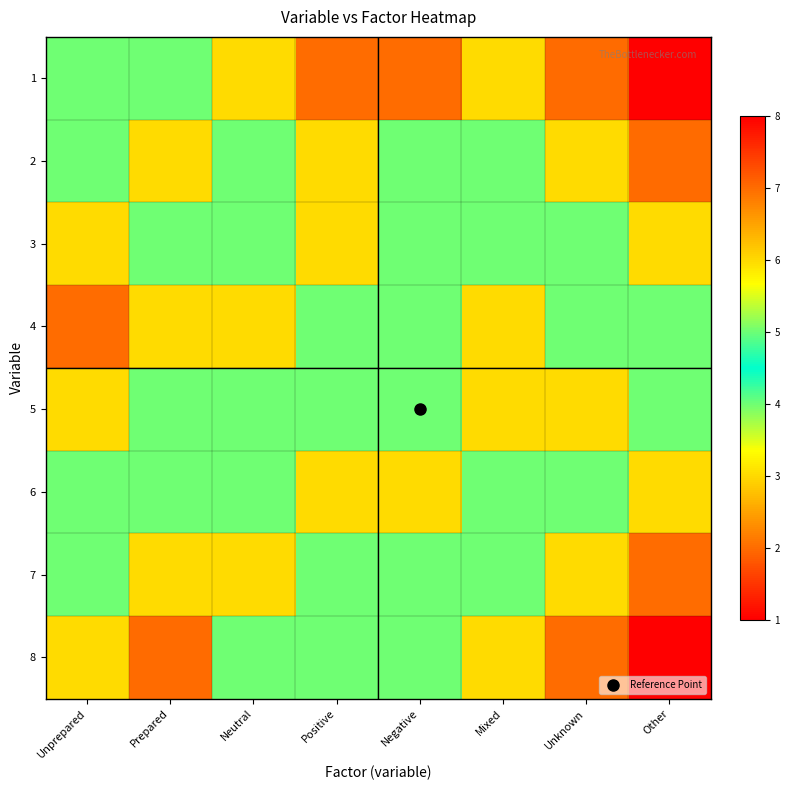

Reading left to right, what are all the values shown in this chart?

1: Unprepared=5	Prepared=4	Neutral=3	Positive=2	Negative=2	Mixed=6	Unknown=7	Other=8
2: Unprepared=4	Prepared=6	Neutral=5	Positive=3	Negative=4	Mixed=5	Unknown=6	Other=7
3: Unprepared=3	Prepared=5	Neutral=4	Positive=6	Negative=5	Mixed=4	Unknown=5	Other=6
4: Unprepared=2	Prepared=3	Neutral=6	Positive=5	Negative=4	Mixed=3	Unknown=4	Other=5
5: Unprepared=3	Prepared=4	Neutral=5	Positive=4	Negative=5	Mixed=6	Unknown=3	Other=4
6: Unprepared=4	Prepared=5	Neutral=4	Positive=3	Negative=6	Mixed=5	Unknown=4	Other=3
7: Unprepared=5	Prepared=6	Neutral=3	Positive=4	Negative=5	Mixed=4	Unknown=3	Other=2
8: Unprepared=6	Prepared=7	Neutral=4	Positive=5	Negative=4	Mixed=3	Unknown=2	Other=1